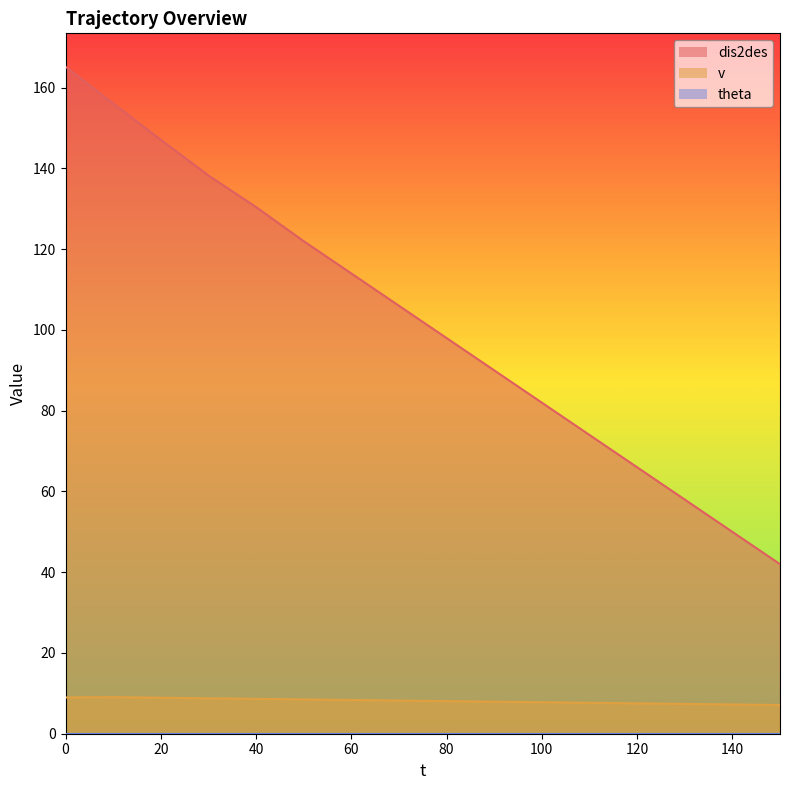

How many data points in v are less than 8?

7